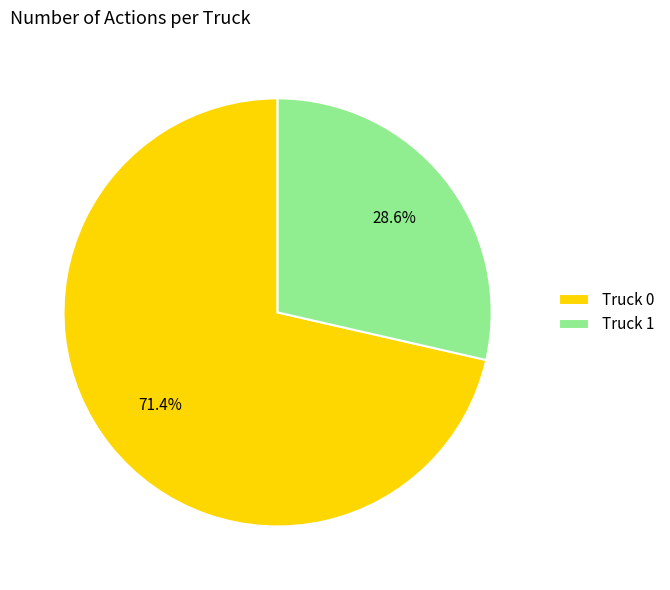

Is it true that Truck 0 is 59% of the pie?

False